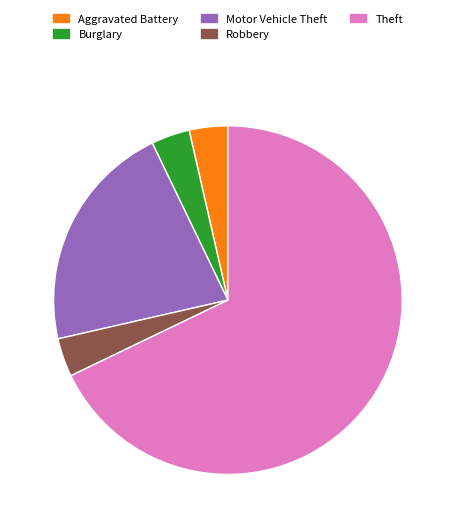

True or false: Burglary accounts for 14% of the total.

False